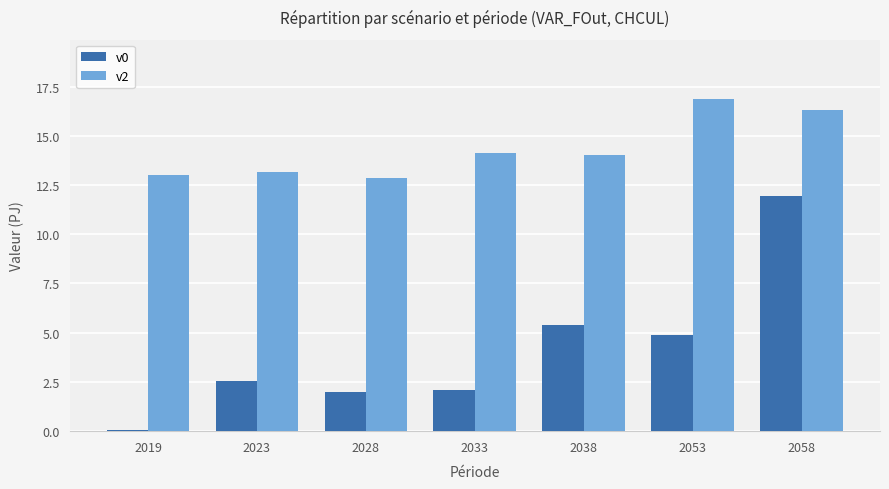

Which label corresponds to the largest value in the chart?

2053